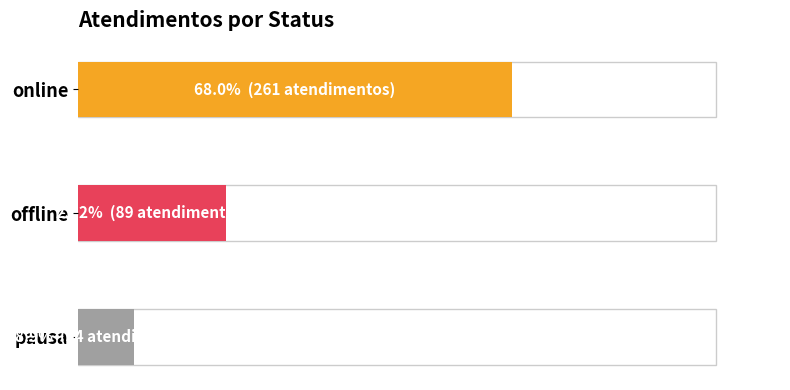

At which category does the chart reach its minimum across all series?

pausa